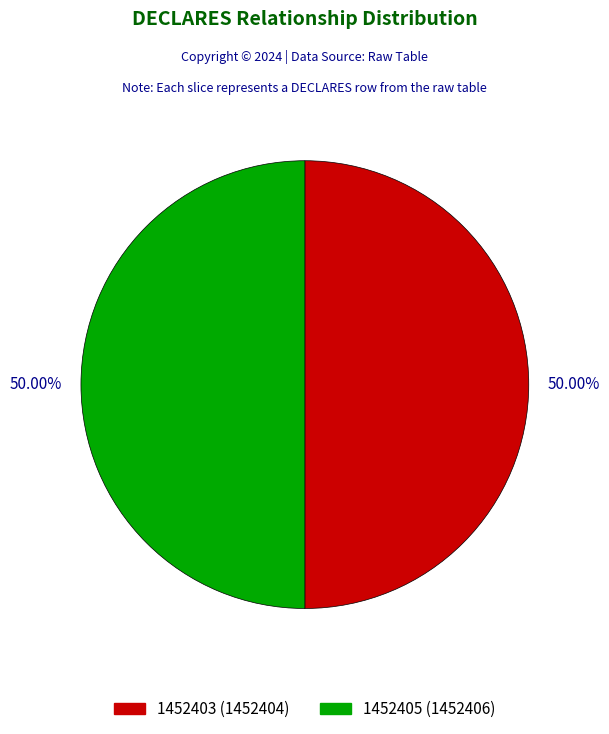

What is the ratio of the value at 1452403 to the value at 1452405?

1.0